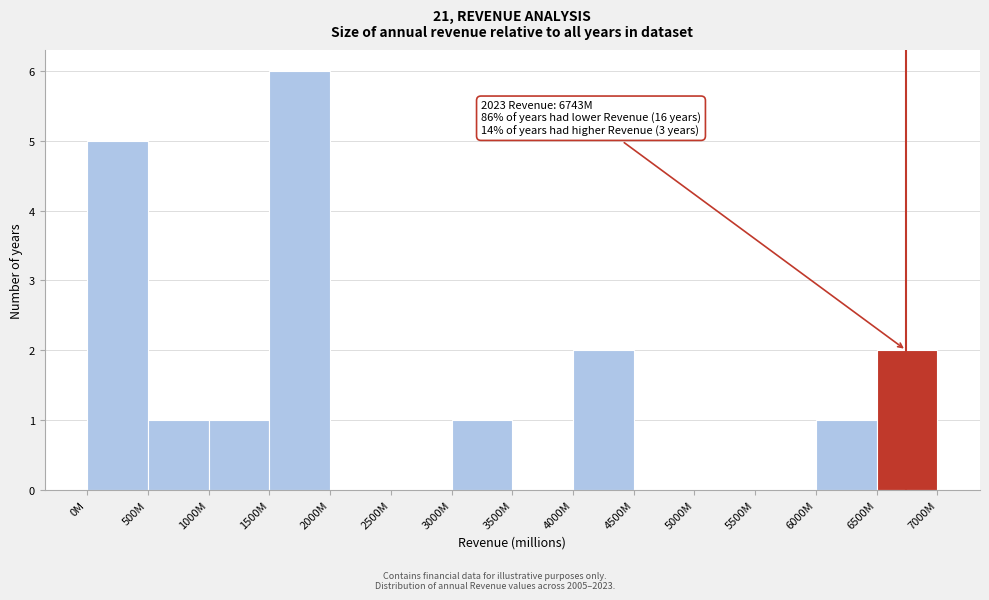

The value at 3000M is 1. True or false?

True